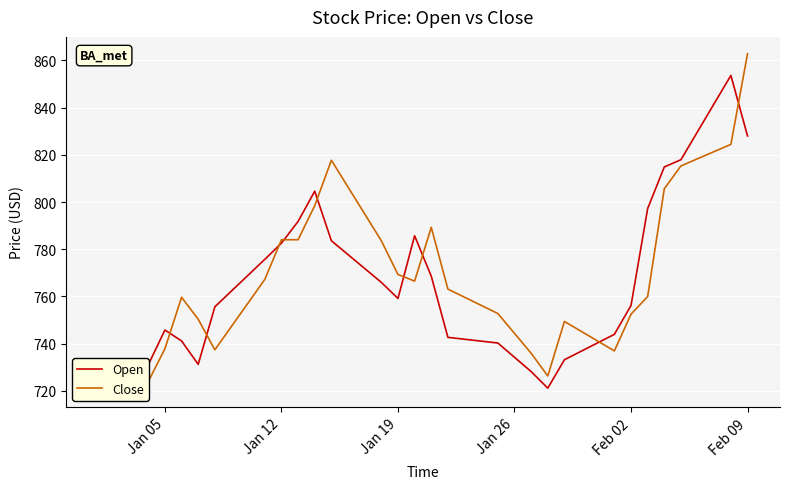

How many data points in Close are less than 759?

19